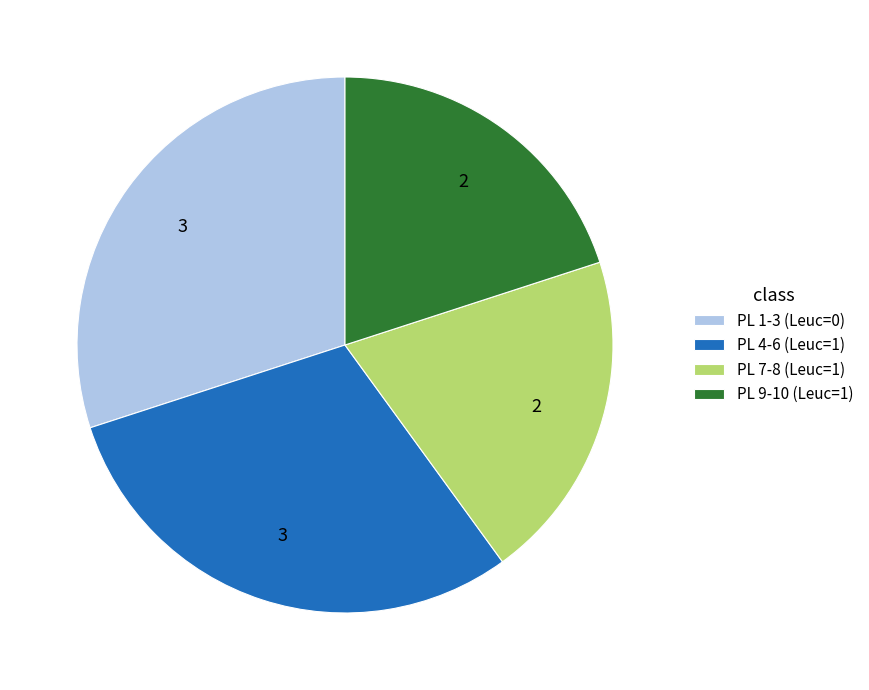

How many segments does this pie chart have?

4